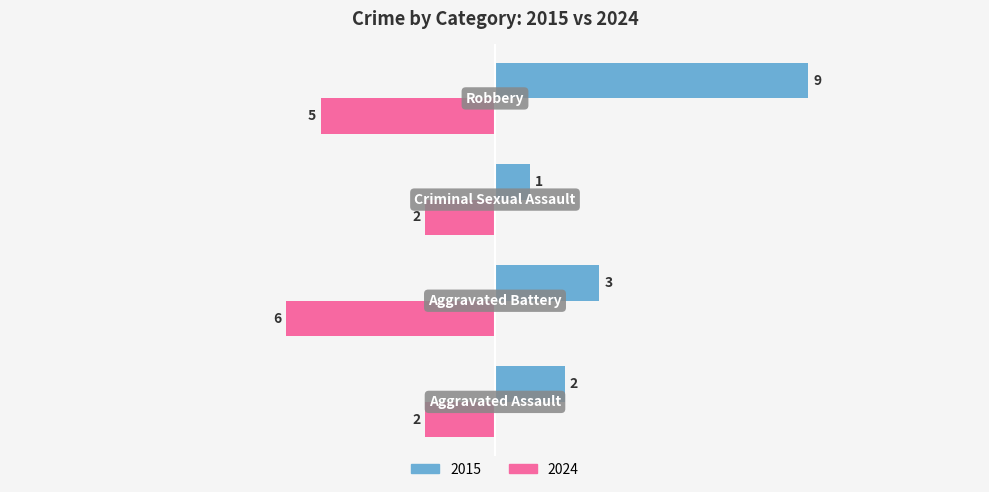

Which series has the largest range (max minus min)?

2015